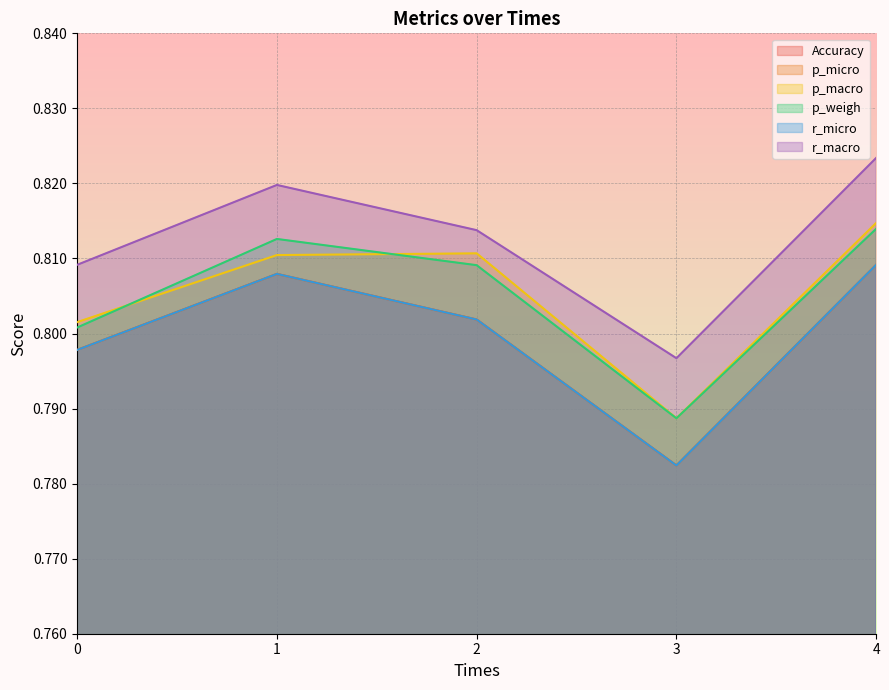

How many intersections are there between p_weigh and p_macro?

2